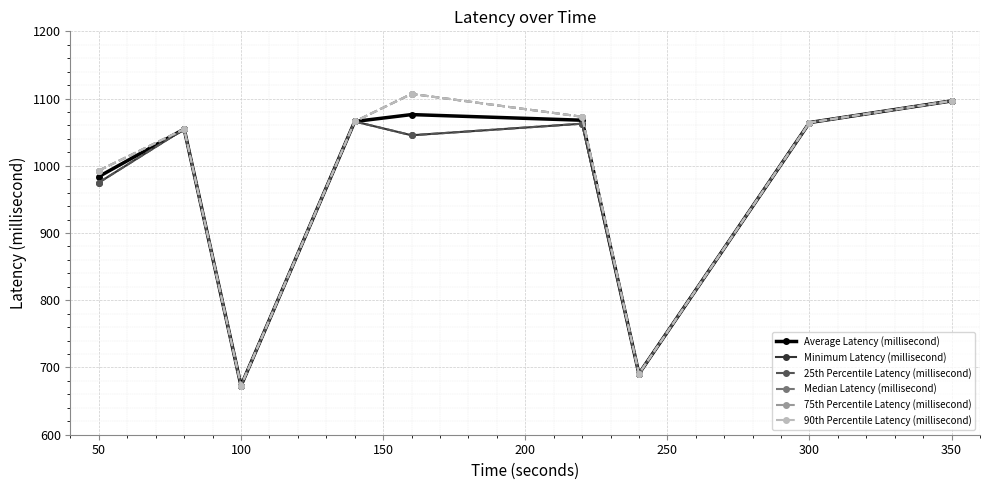

What is the sum of all Minimum Latency (millisecond) values?

8727.9